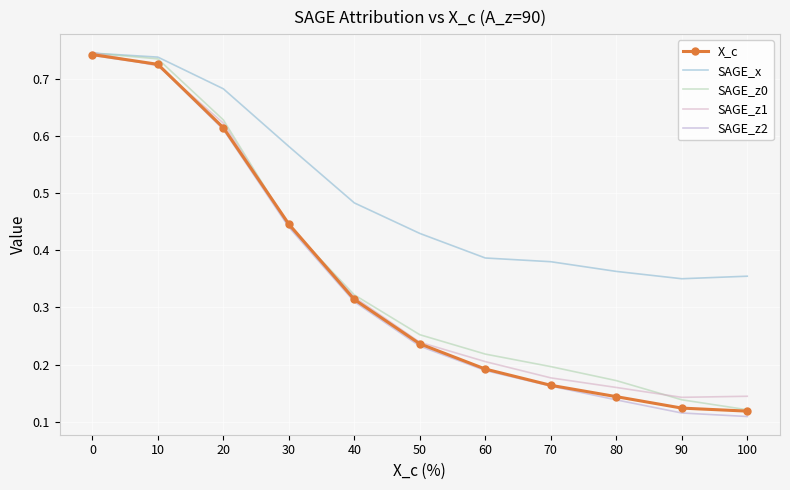

True or false: SAGE_z0 has a value of 0.1 at 80.

False